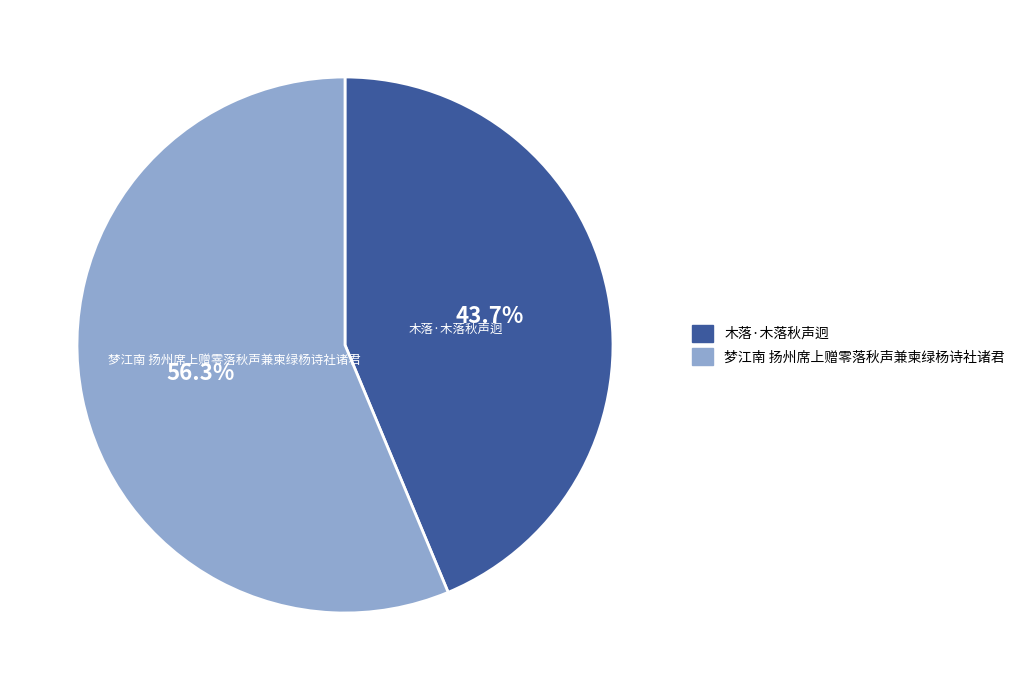

Is it true that 梦江南 扬州席上赠零落秋声兼柬绿杨诗社诸君 is 56% of the pie?

True